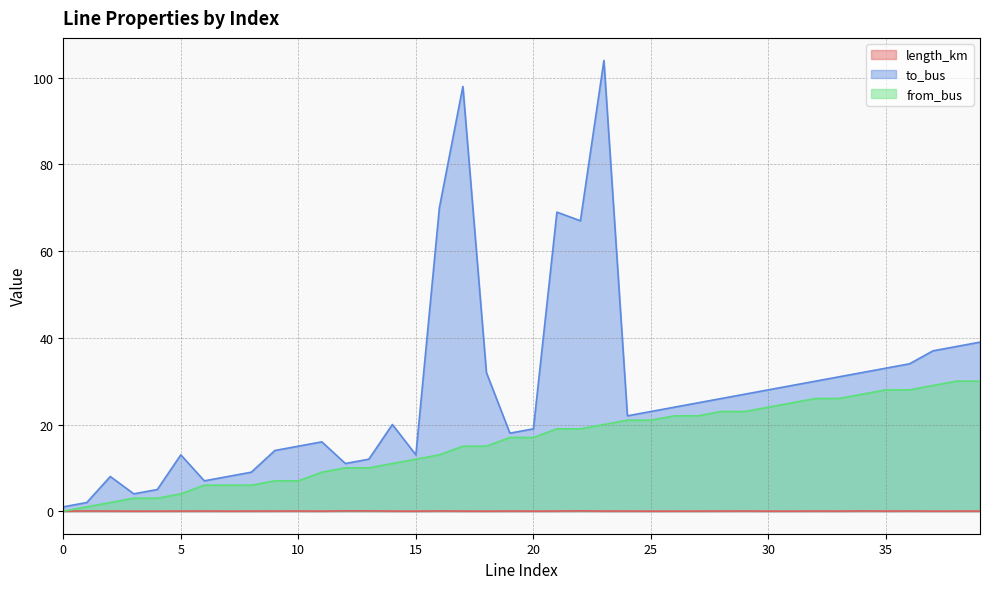

In length_km, how many points are higher than both neighbors (excluding endpoints)?

13